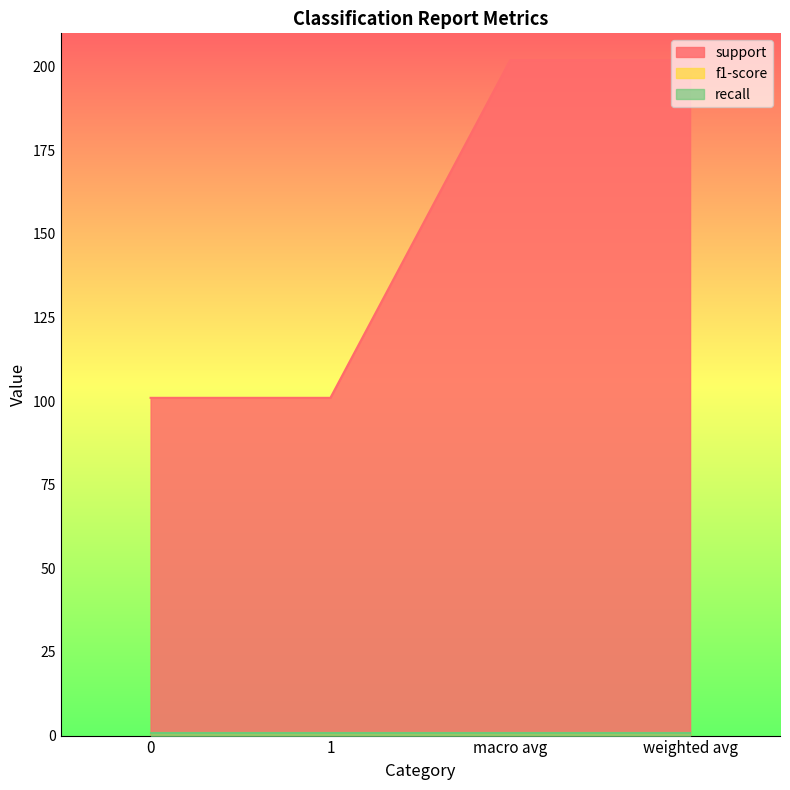

At how many categories does at least one series exceed 182?

2